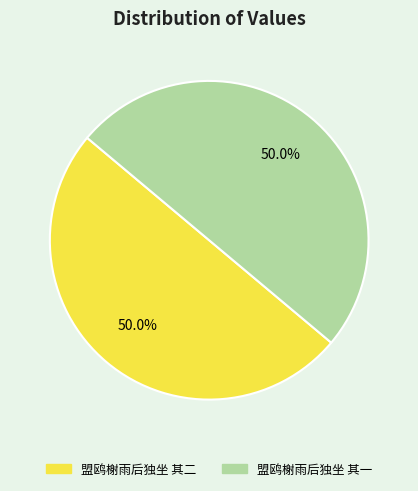

Approximately how many times larger is the value at 盟鸥榭雨后独坐 其二 compared to 盟鸥榭雨后独坐 其一?

1.0